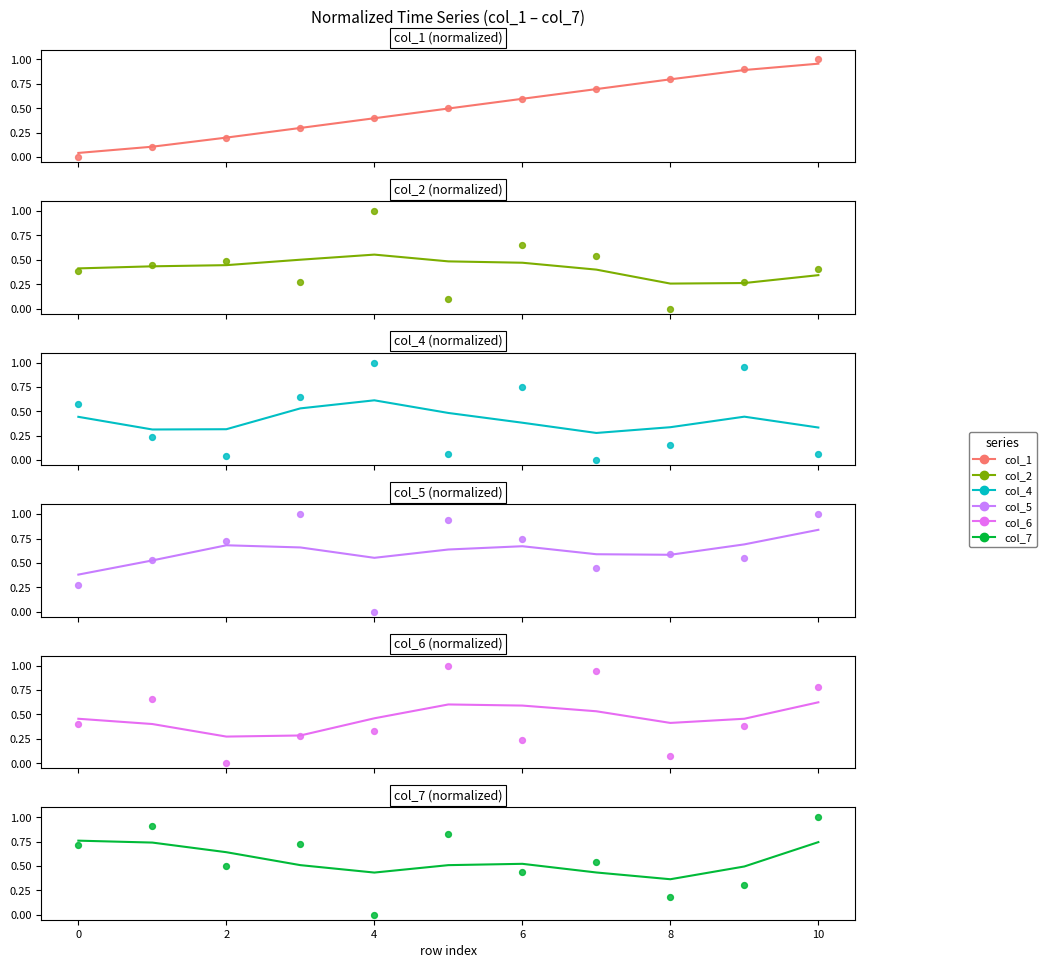

Is the value of col_7 at 2 greater than the value of col_6 at 2?

Yes